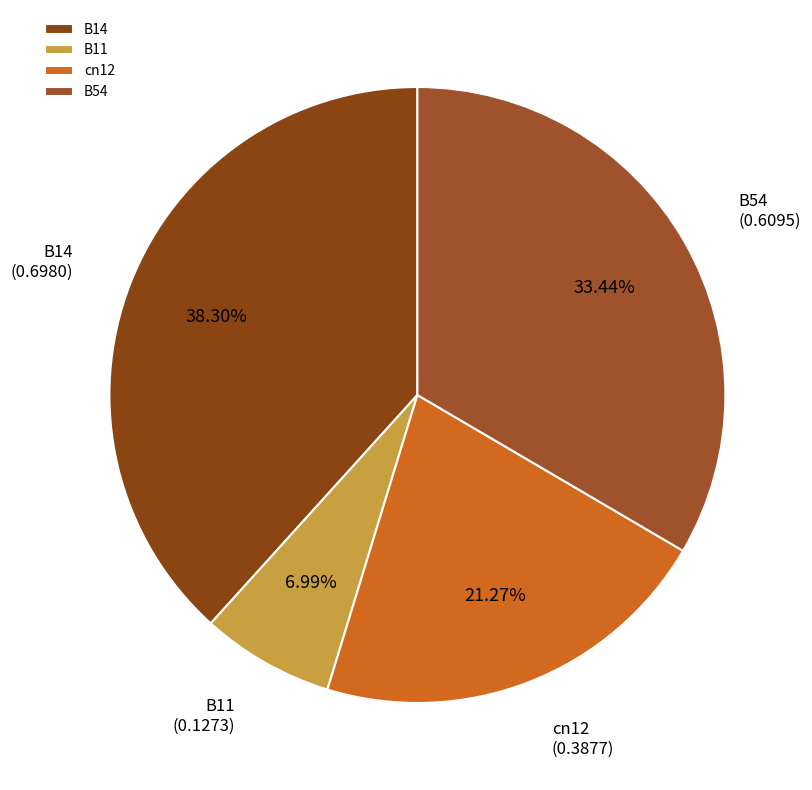

To the nearest percent, what is the combined percentage of cn12 and B54?

55%